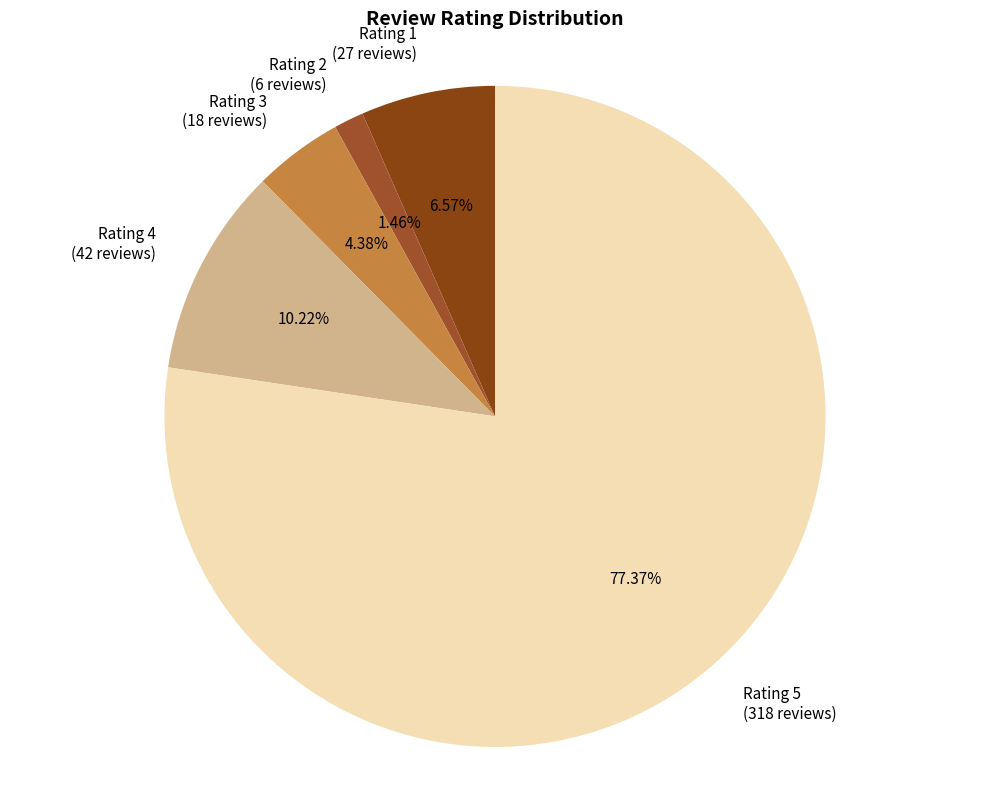

What is the largest slice in the pie chart?

Rating 5